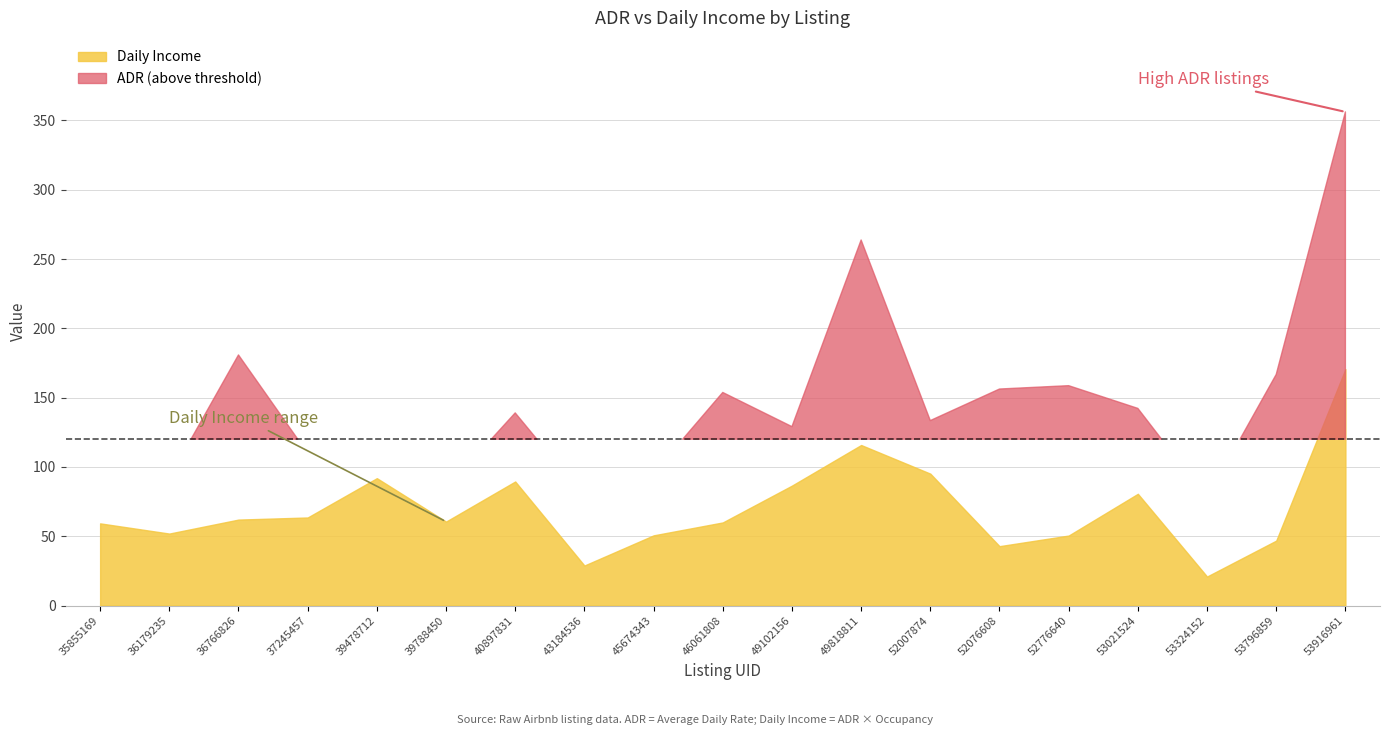

At which label is Daily Income closest to 95?

52007874